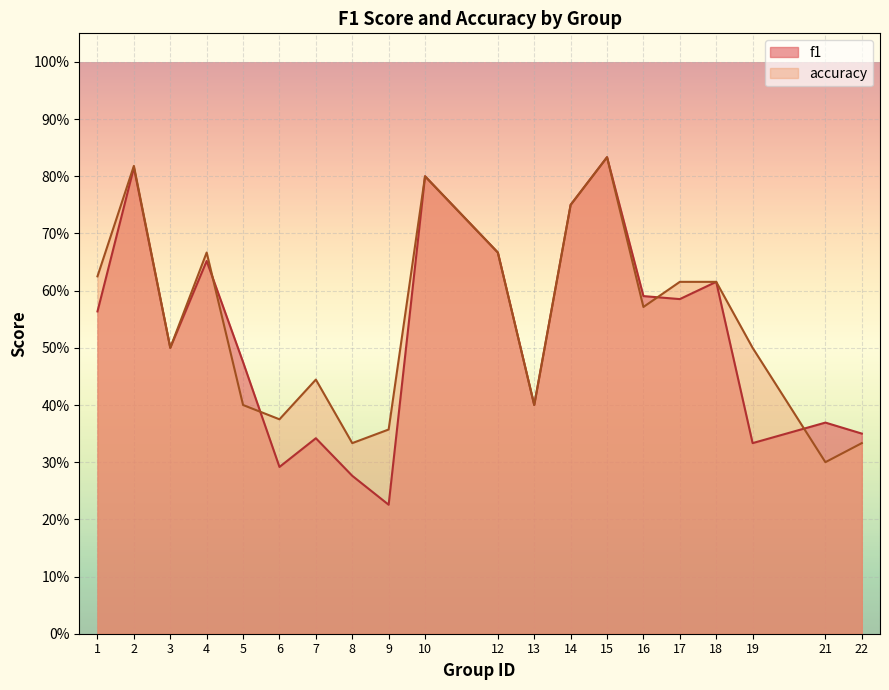

What is the maximum value shown in the chart?

0.8